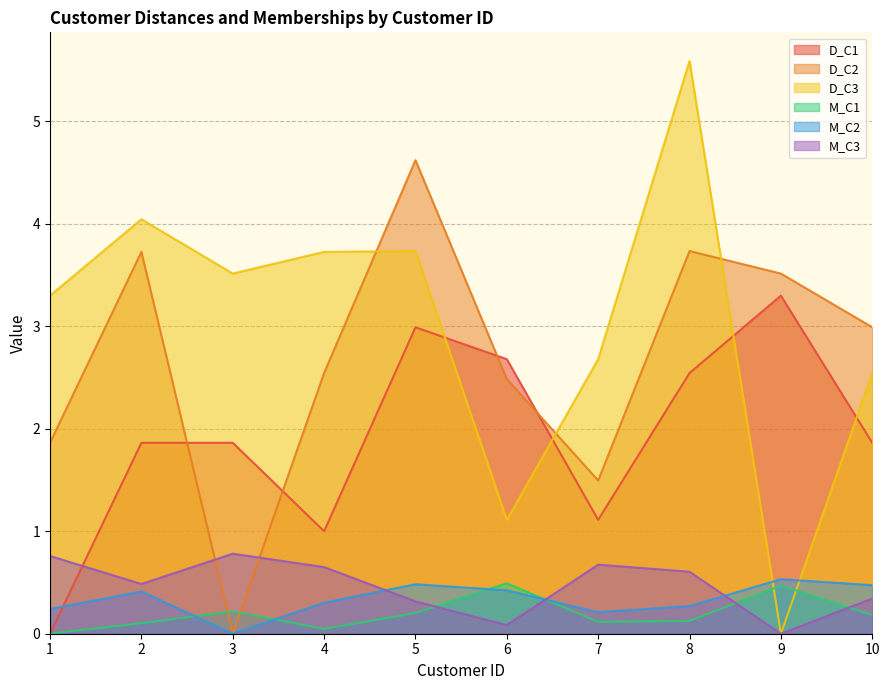

At 2, list the series in order from largest to smallest.

D_C3, D_C2, D_C1, M_C3, M_C2, M_C1